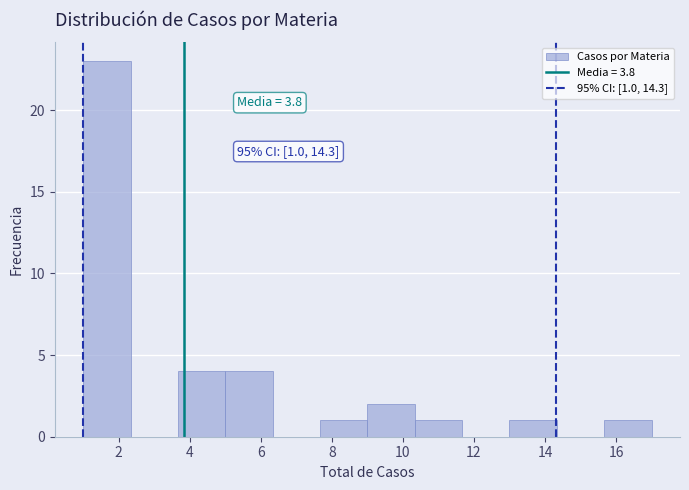

Over which range of the x-axis is the bar tallest?

1.0 to 2.4